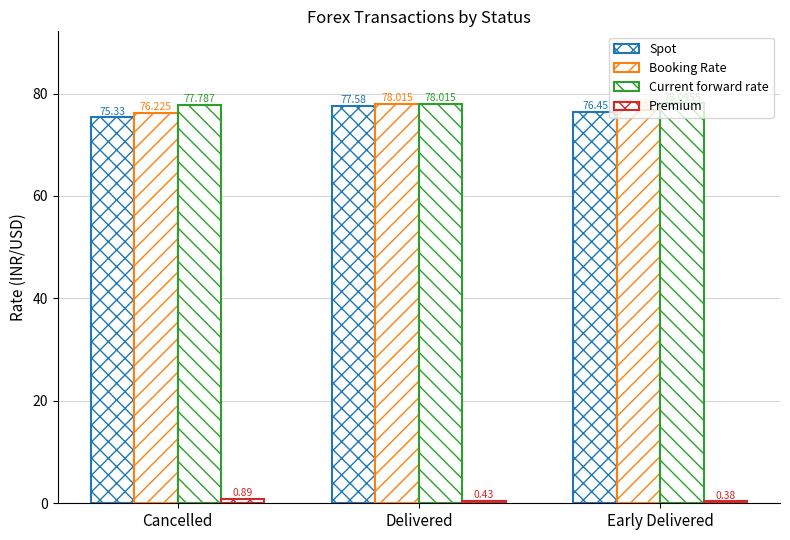

What is the highest value of the Booking Rate series?

78.0